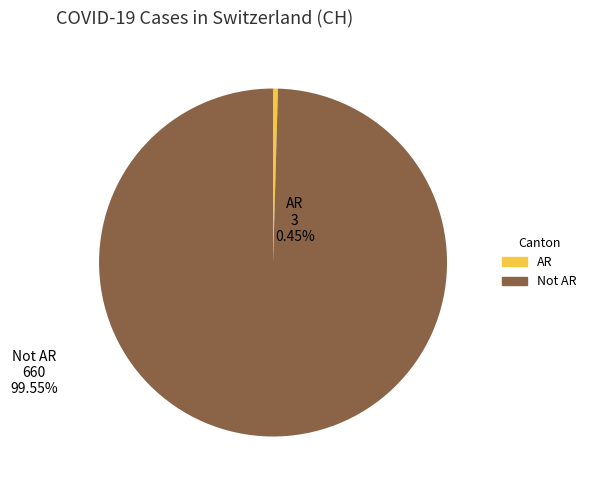

How many segments does this pie chart have?

2